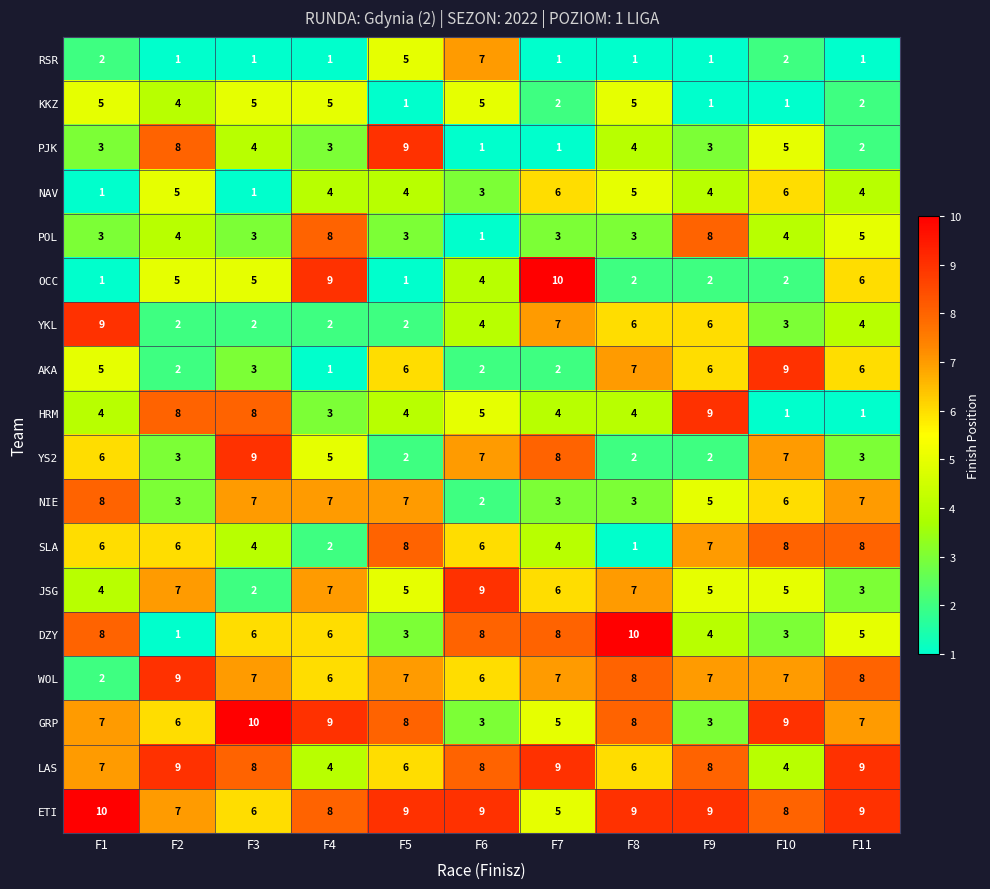

What value does the POL series have at F9?

8